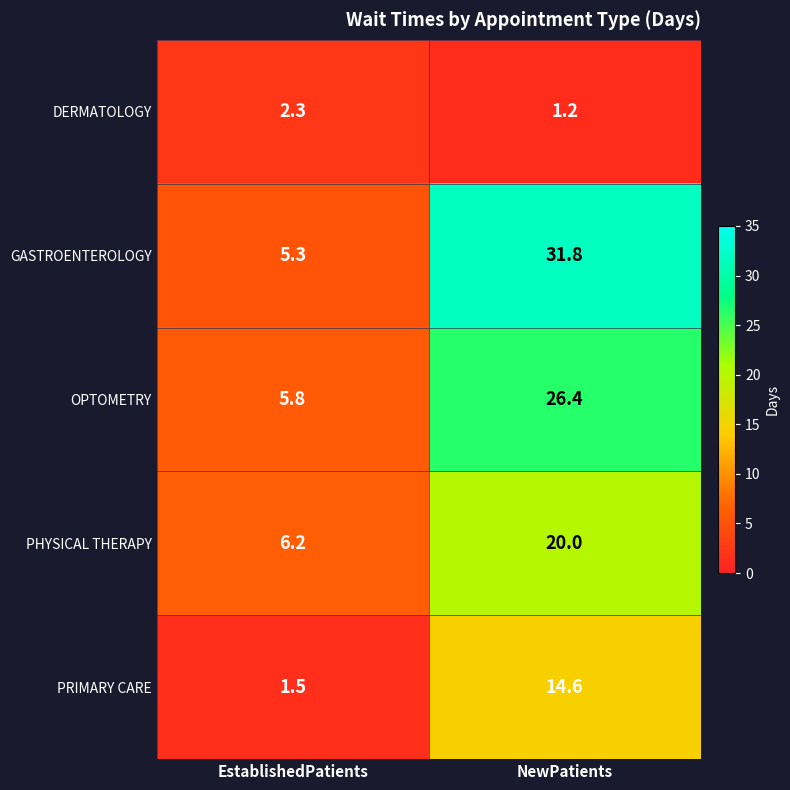

What is the approximate value of PRIMARY CARE at NewPatients?

14.6